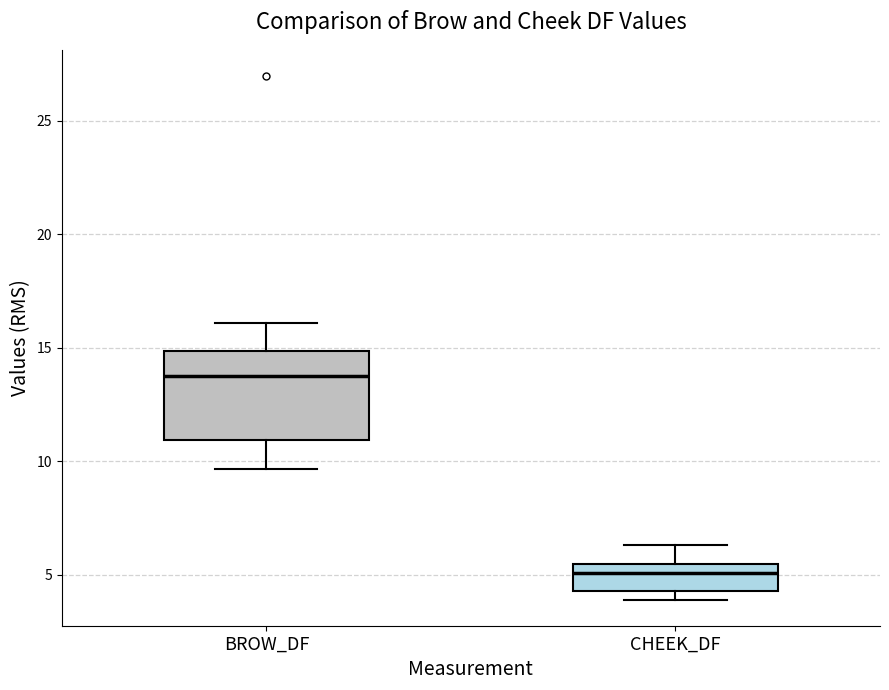

Where does the upper whisker of the box for BROW_DF end on the y-axis? The values are not printed on the chart, so give them approximately, as read against the axis.

16.0